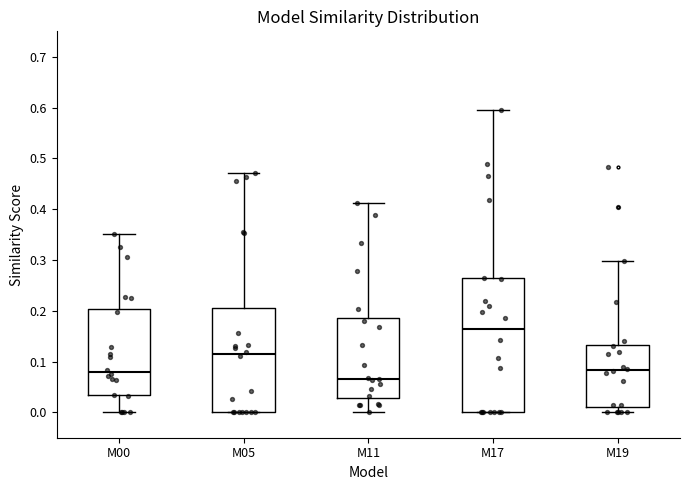

Which box has the highest median line?

M17